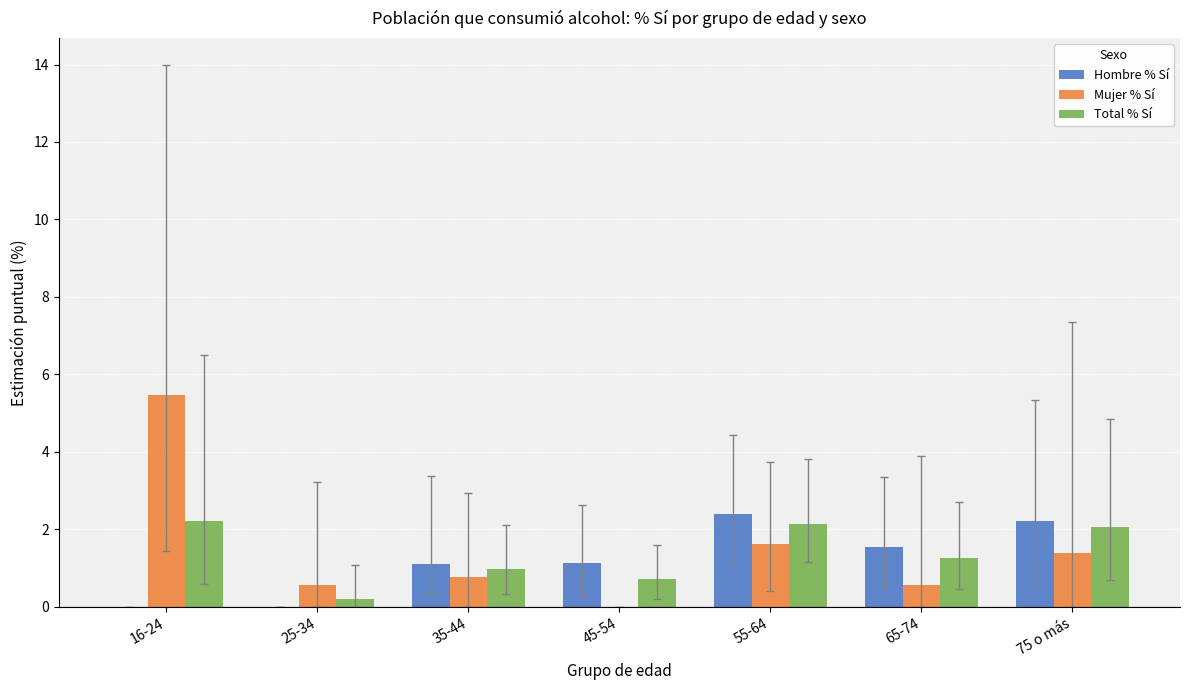

Are the bars grouped side by side (vs. stacked)?

Yes